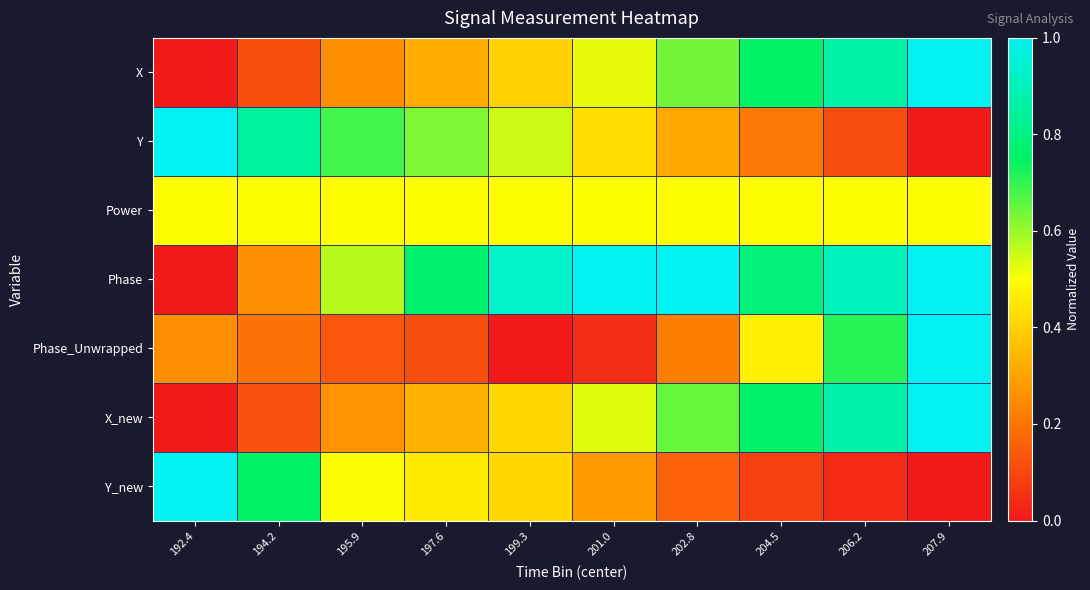

Reading left to right, list all the values displayed in this chart.

X: 192.4=0.0	194.2=0.1	195.9=0.3	197.6=0.3	199.3=0.4	201.0=0.5	202.8=0.6	204.5=0.7	206.2=0.9	207.9=1.0
Y: 192.4=1.0	194.2=0.8	195.9=0.7	197.6=0.6	199.3=0.6	201.0=0.4	202.8=0.3	204.5=0.2	206.2=0.1	207.9=0.0
Power: 192.4=0.5	194.2=0.5	195.9=0.5	197.6=0.5	199.3=0.5	201.0=0.5	202.8=0.5	204.5=0.5	206.2=0.5	207.9=0.5
Phase: 192.4=0.0	194.2=0.3	195.9=0.6	197.6=0.8	199.3=0.9	201.0=1.0	202.8=1.0	204.5=0.8	206.2=0.9	207.9=1.0
Phase_Unwrapped: 192.4=0.3	194.2=0.2	195.9=0.1	197.6=0.1	199.3=0.0	201.0=0.0	202.8=0.2	204.5=0.5	206.2=0.7	207.9=1.0
X_new: 192.4=0.0	194.2=0.1	195.9=0.3	197.6=0.3	199.3=0.4	201.0=0.5	202.8=0.6	204.5=0.8	206.2=0.9	207.9=1.0
Y_new: 192.4=1.0	194.2=0.7	195.9=0.5	197.6=0.5	199.3=0.4	201.0=0.3	202.8=0.2	204.5=0.1	206.2=0.0	207.9=0.0